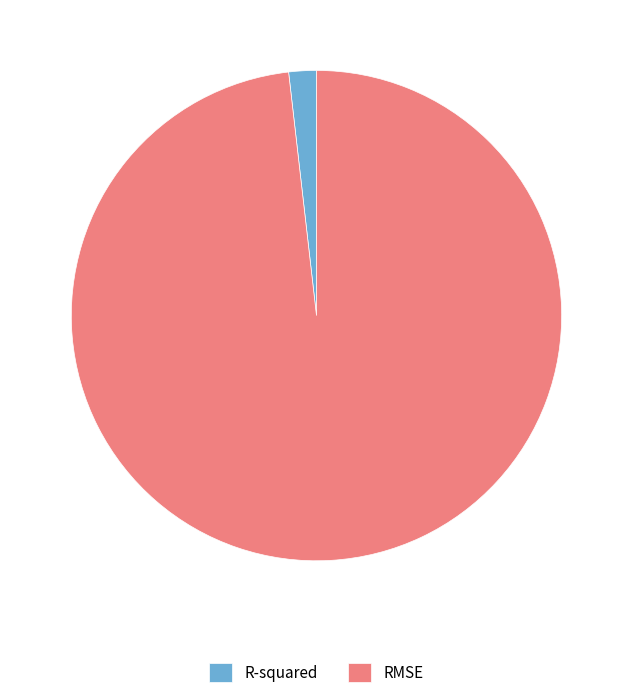

The R-squared slice represents 2% of the pie. True or false?

True